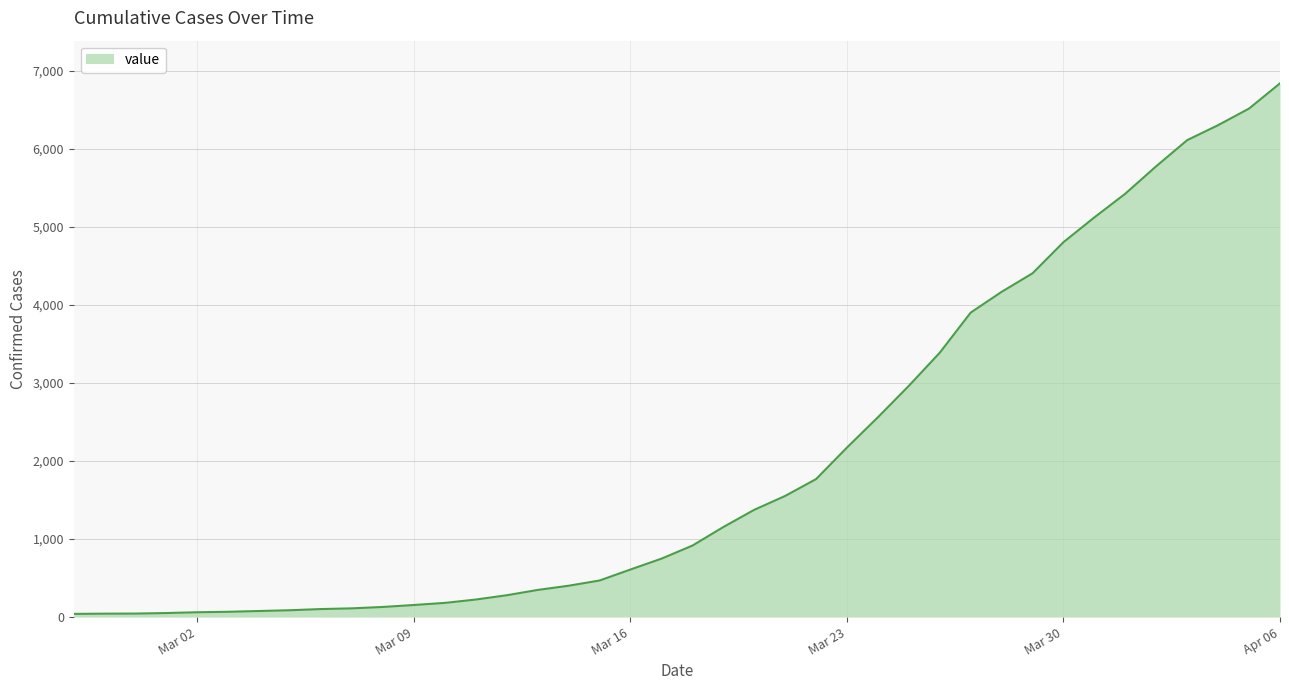

What is the greatest value displayed?

6843